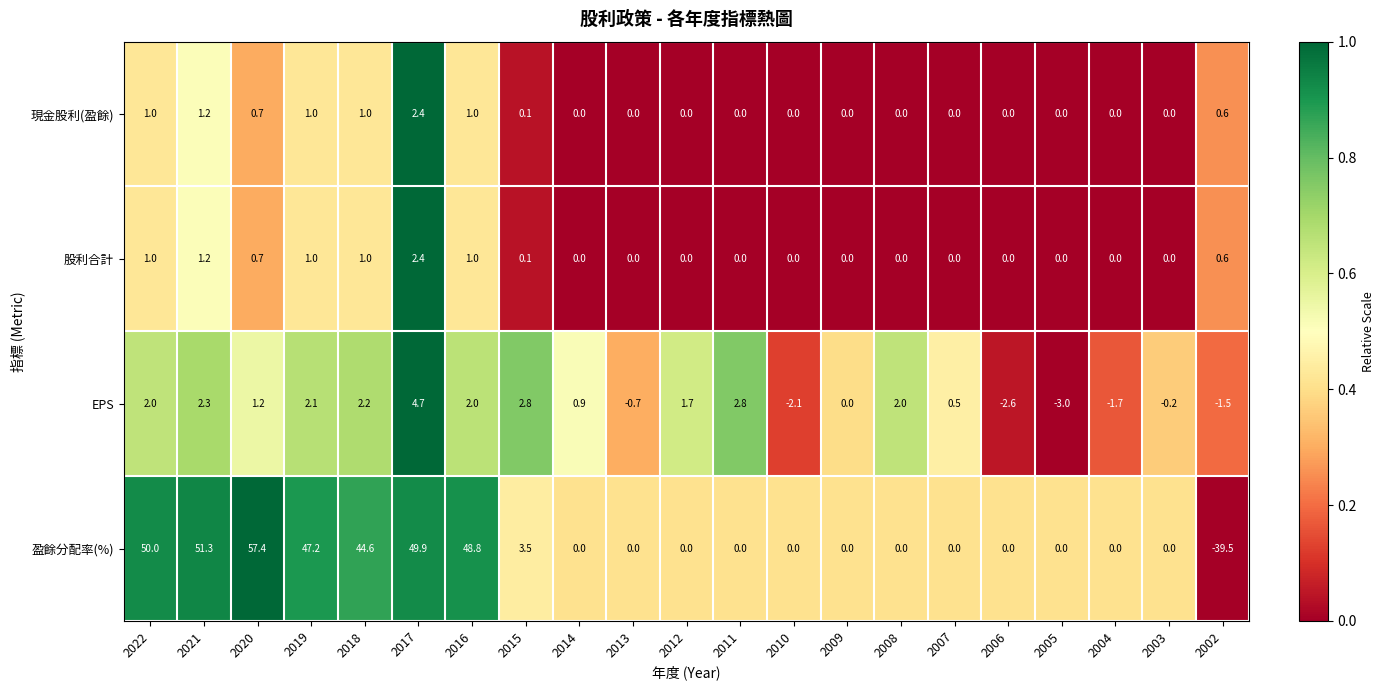

What value does the EPS series have at 2008?

2.0